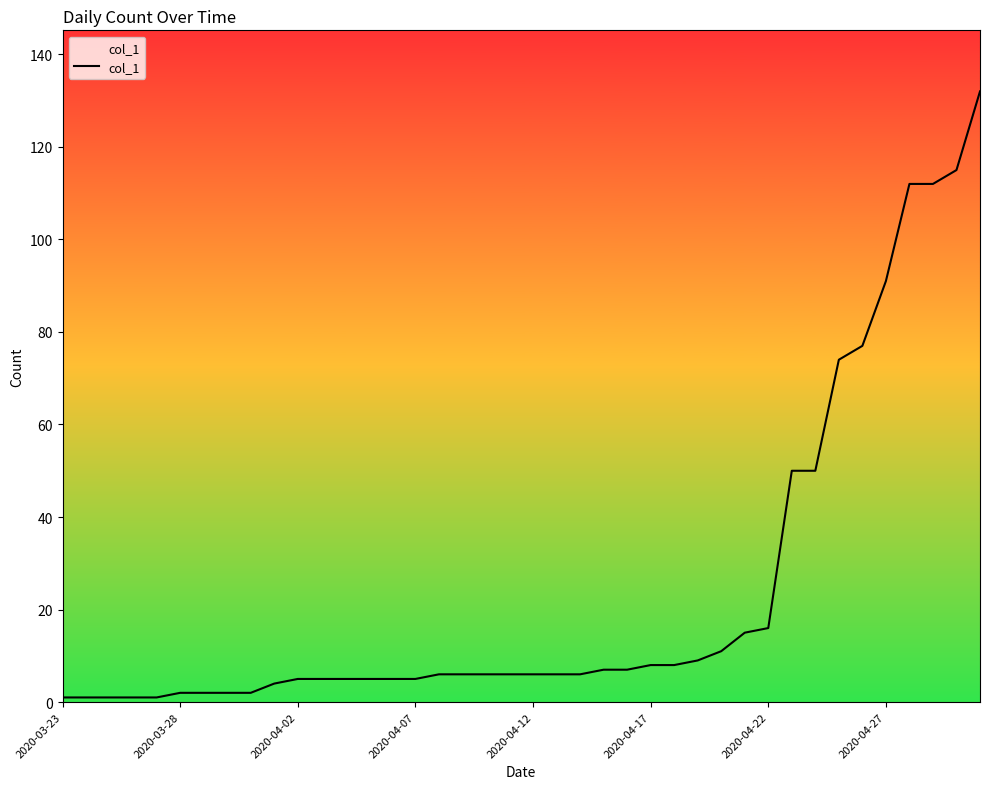

What is the difference between the maximum and minimum values?

131